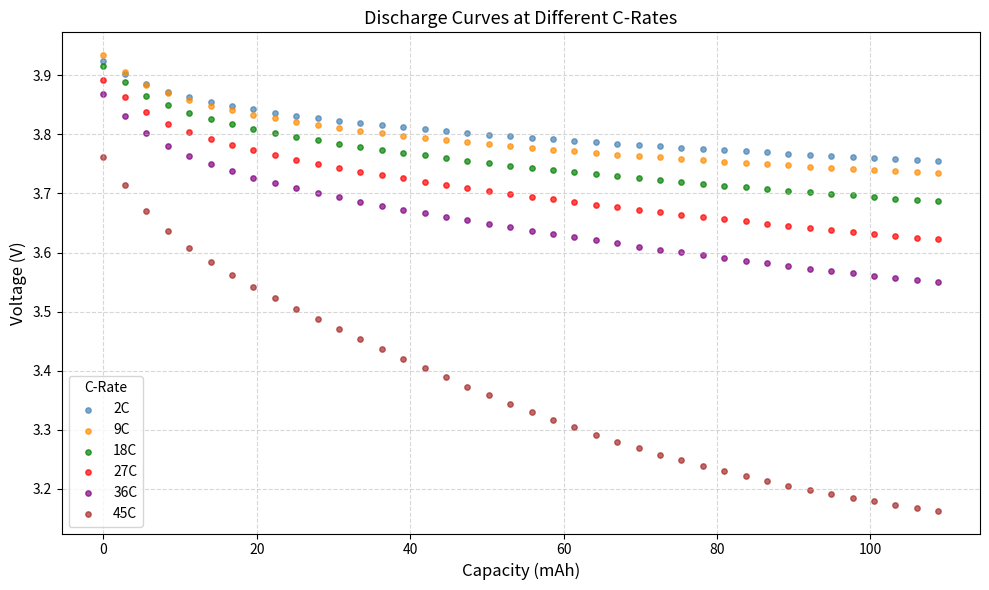

Which series contains the lowest Y value?

45C